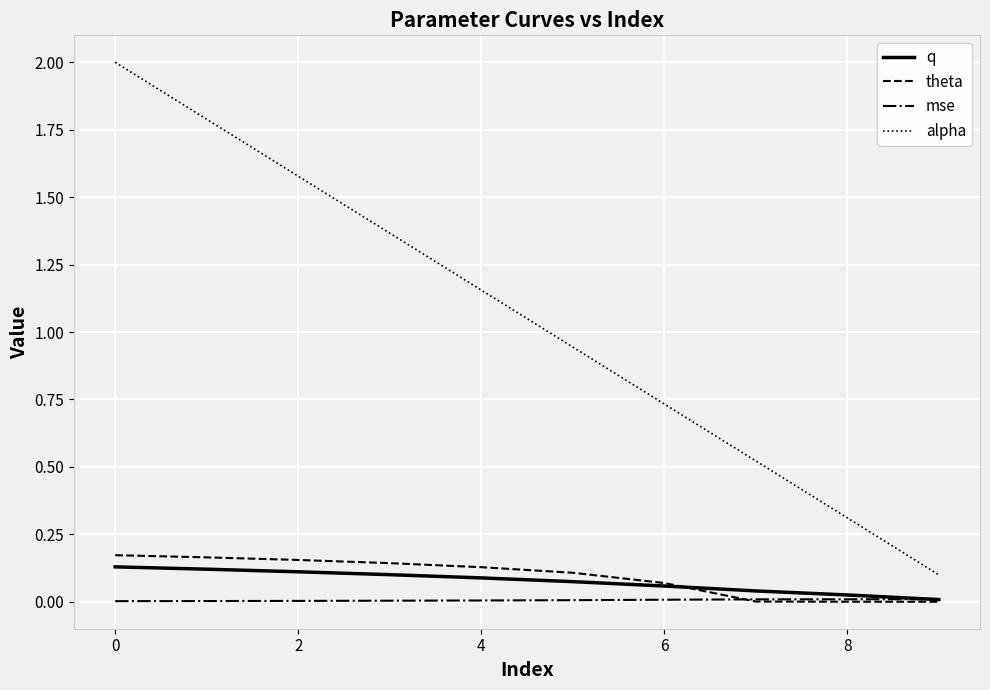

Which series has the widest spread of values?

alpha